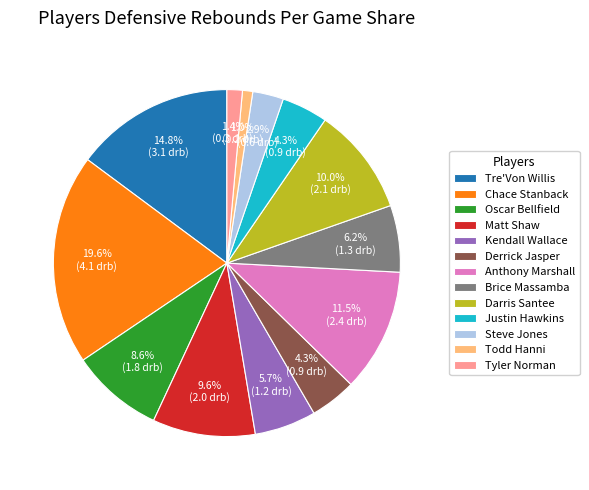

Is it true that Todd Hanni is 1% of the pie?

True